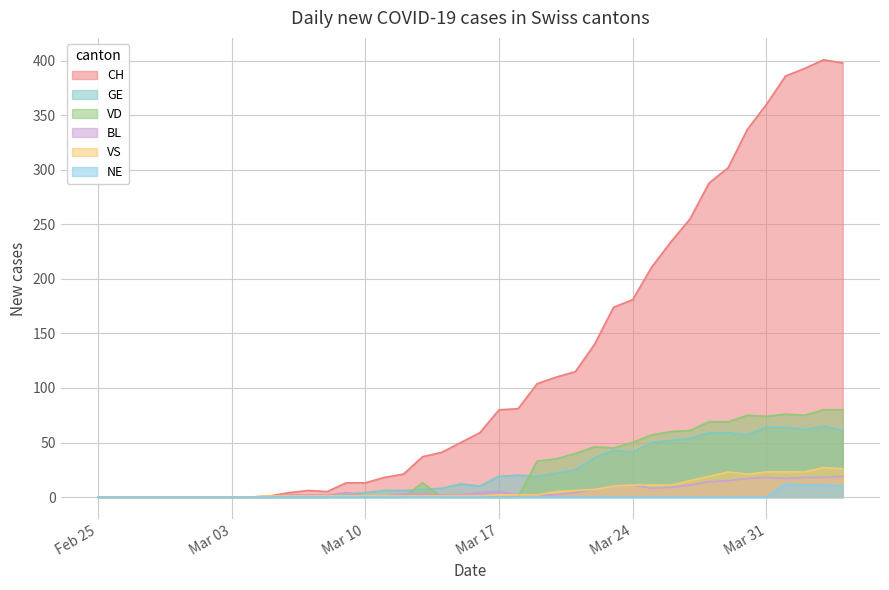

How many series are shown in this chart?

6